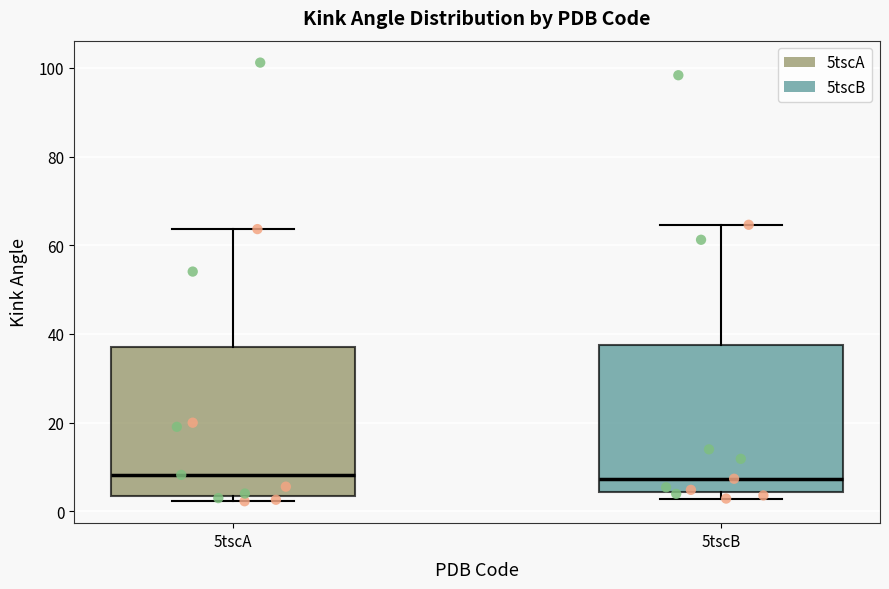

Where does the upper whisker of the box for 5tscA end on the y-axis? The values are not printed on the chart, so give them approximately, as read against the axis.

64